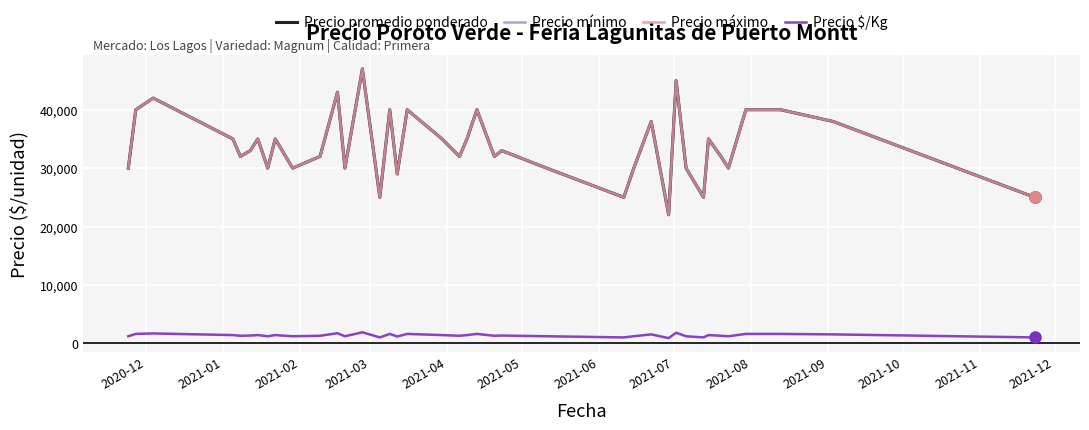

True or false: Precio promedio ponderado and Precio mínimo cross at least once.

False